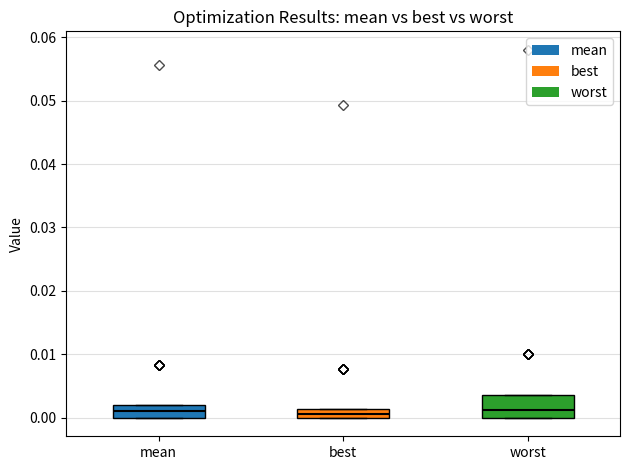

Comparing the boxes themselves (not the whiskers), which one is the tallest?

worst